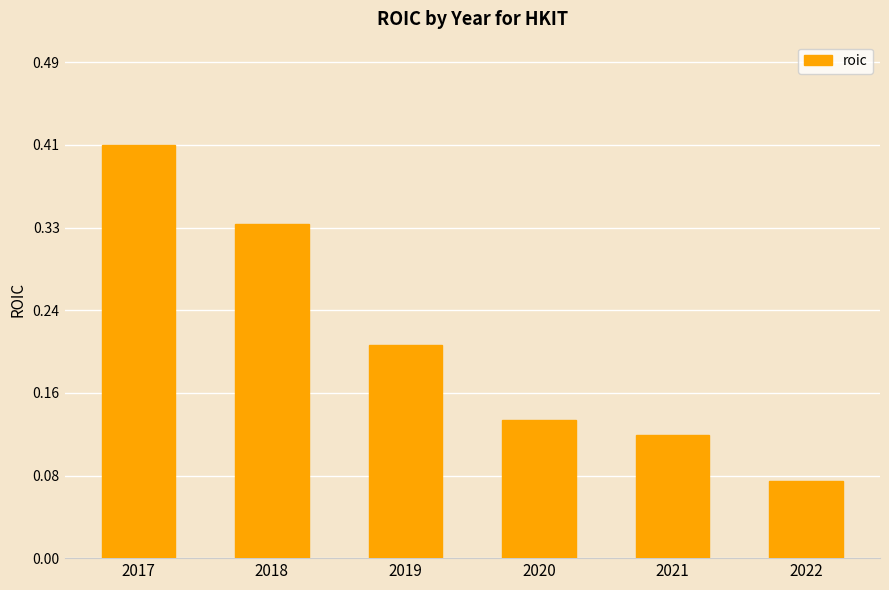

Is it true that the value at 2018 is 0.2?

False